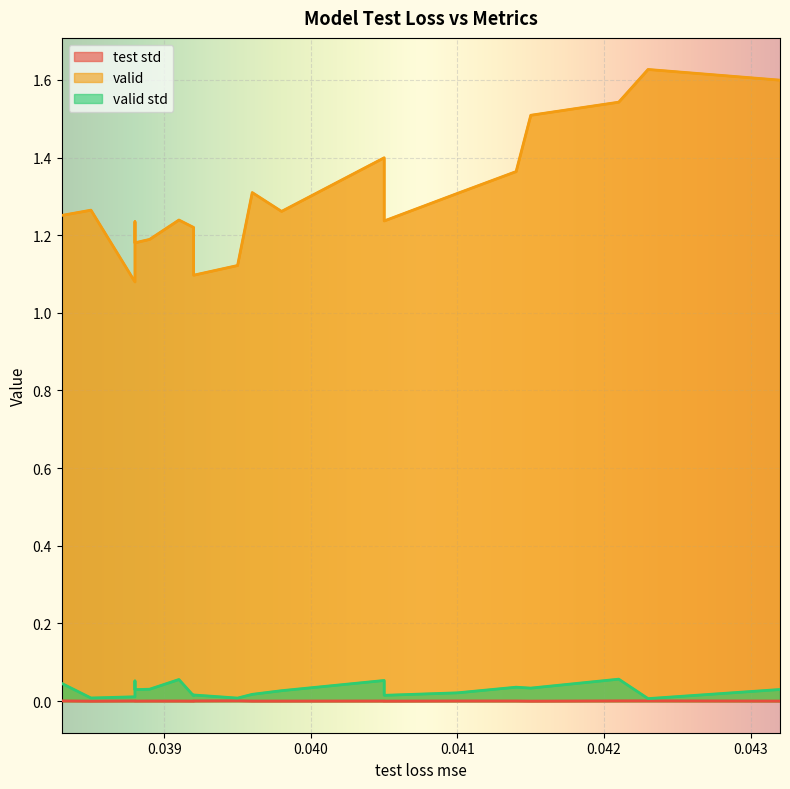

Read the valid value at 0.0421.

1.5